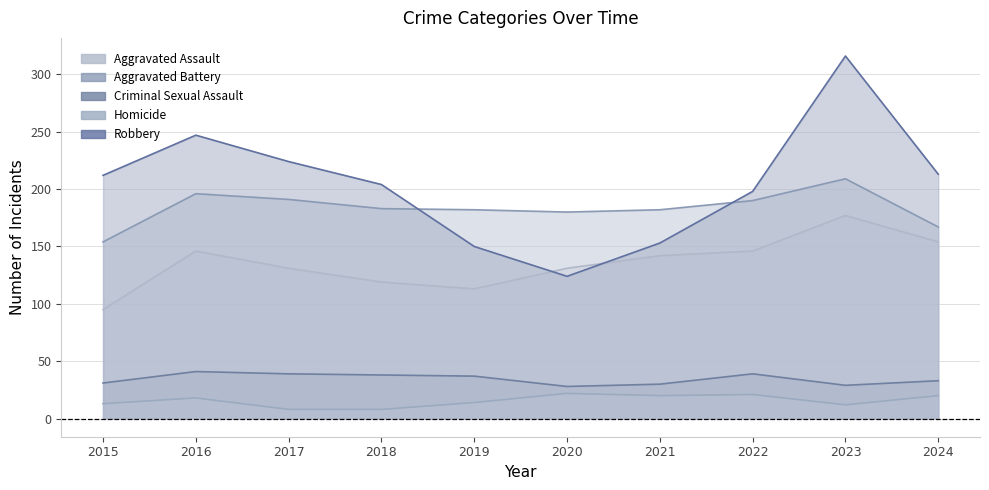

What are all the series names shown in the legend?

Aggravated Assault, Aggravated Battery, Criminal Sexual Assault, Homicide, Robbery